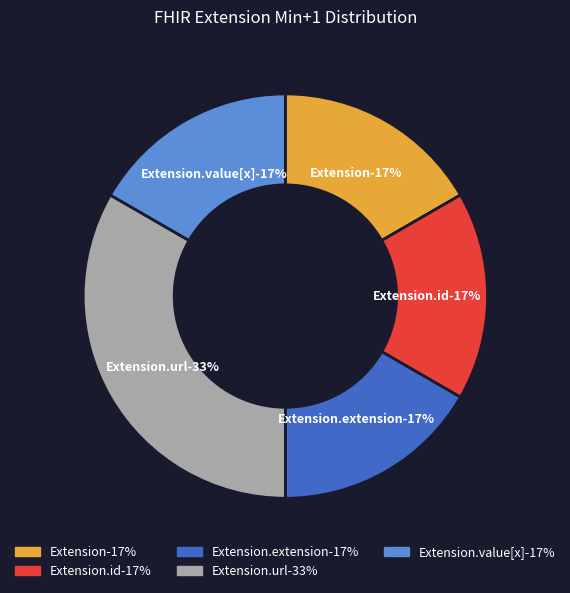

Count the number of slices in the pie.

5